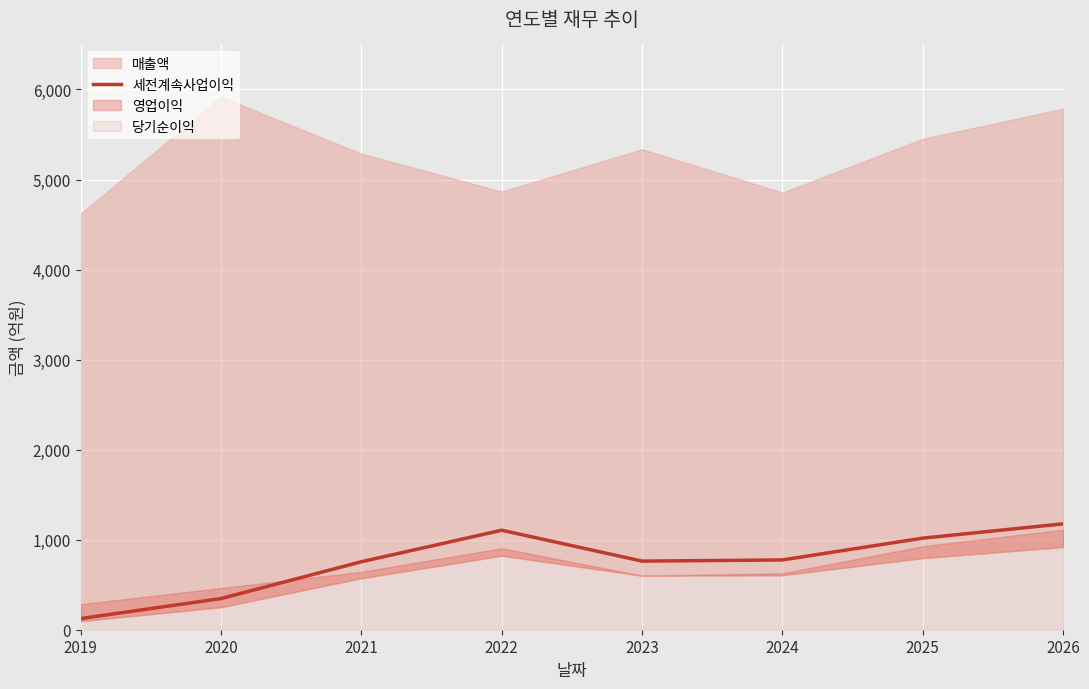

Reading left to right, list all the values displayed in this chart.

124	346	755	1105	762	775	1017	1176